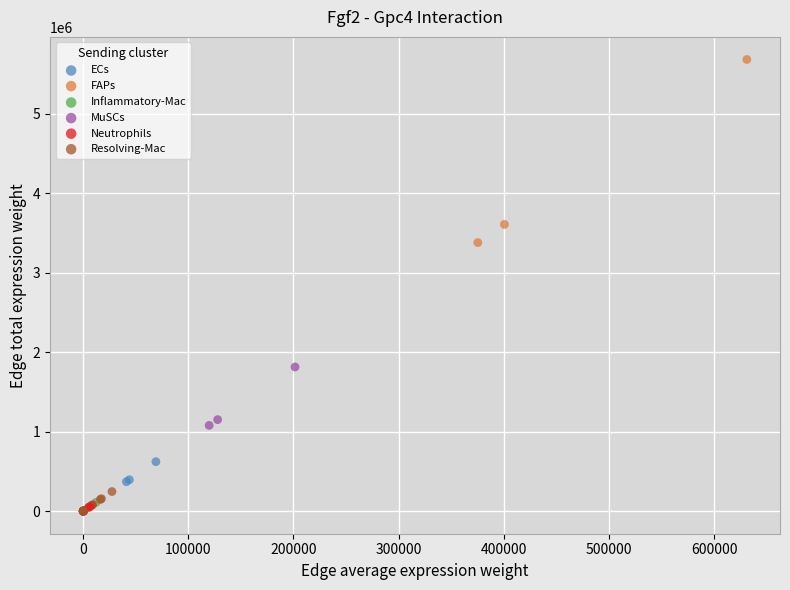

Which series has the largest Y range (max minus min)?

FAPs